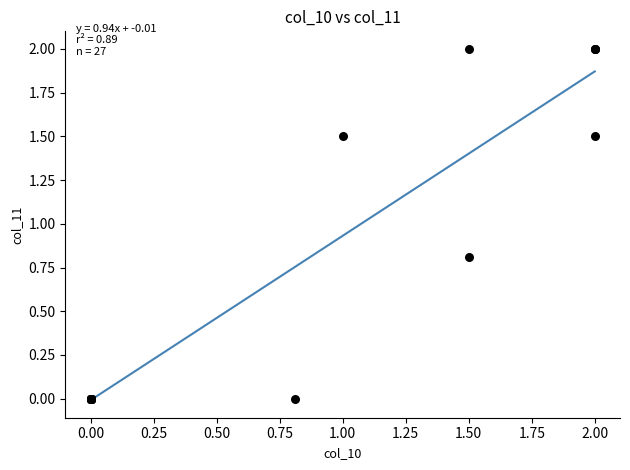

What Y value in the scatter plot is closest to 1?

0.8